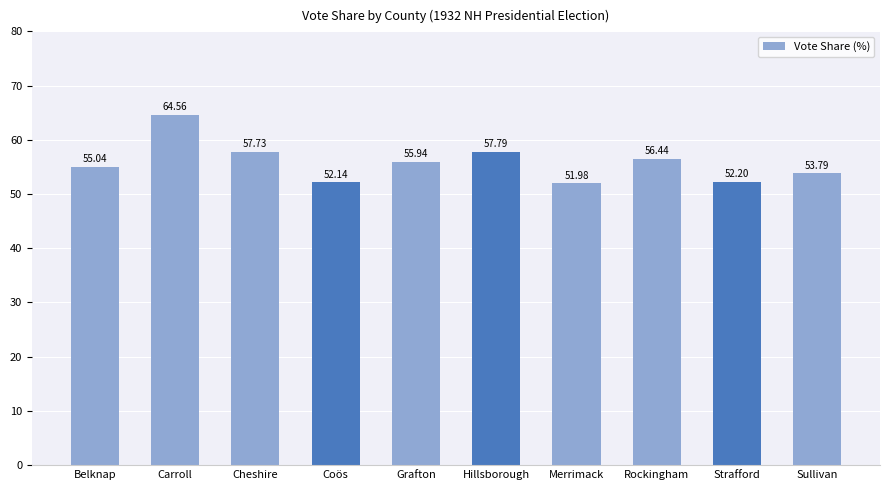

What is the sum of all values?

557.6